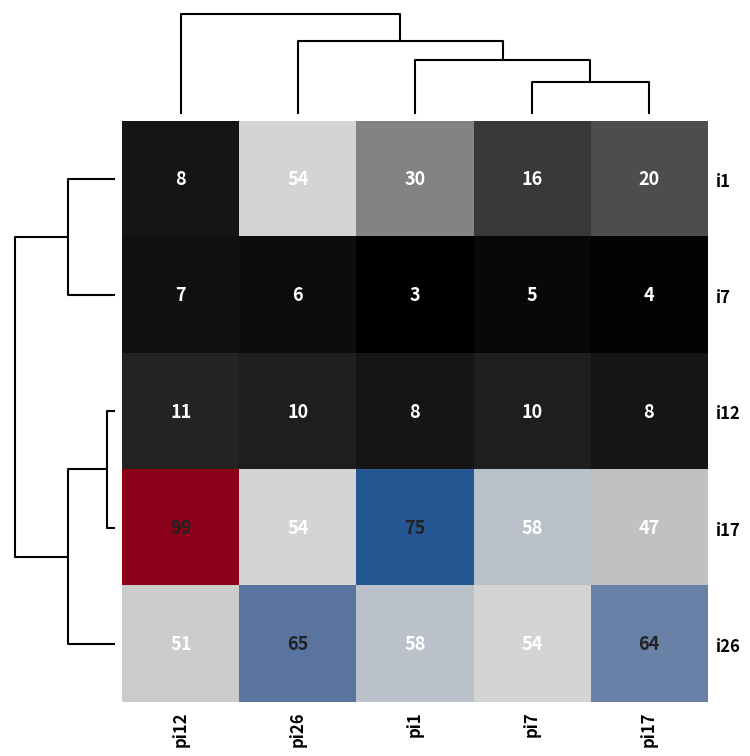

At which category is the sum across all series the highest?

pi26